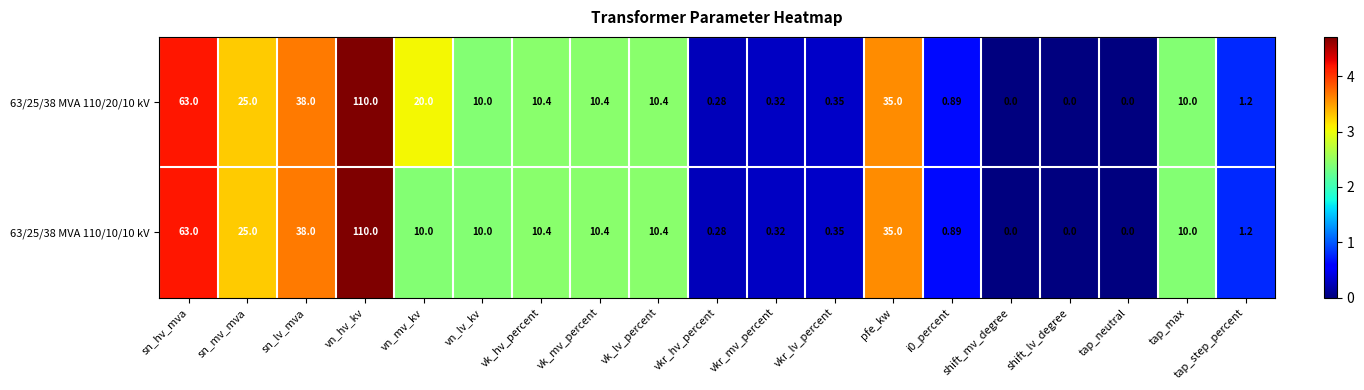

Count the number of data series in this chart.

2